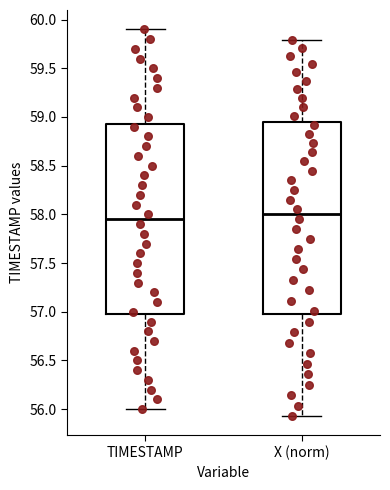

Which box has the lowest median line?

TIMESTAMP